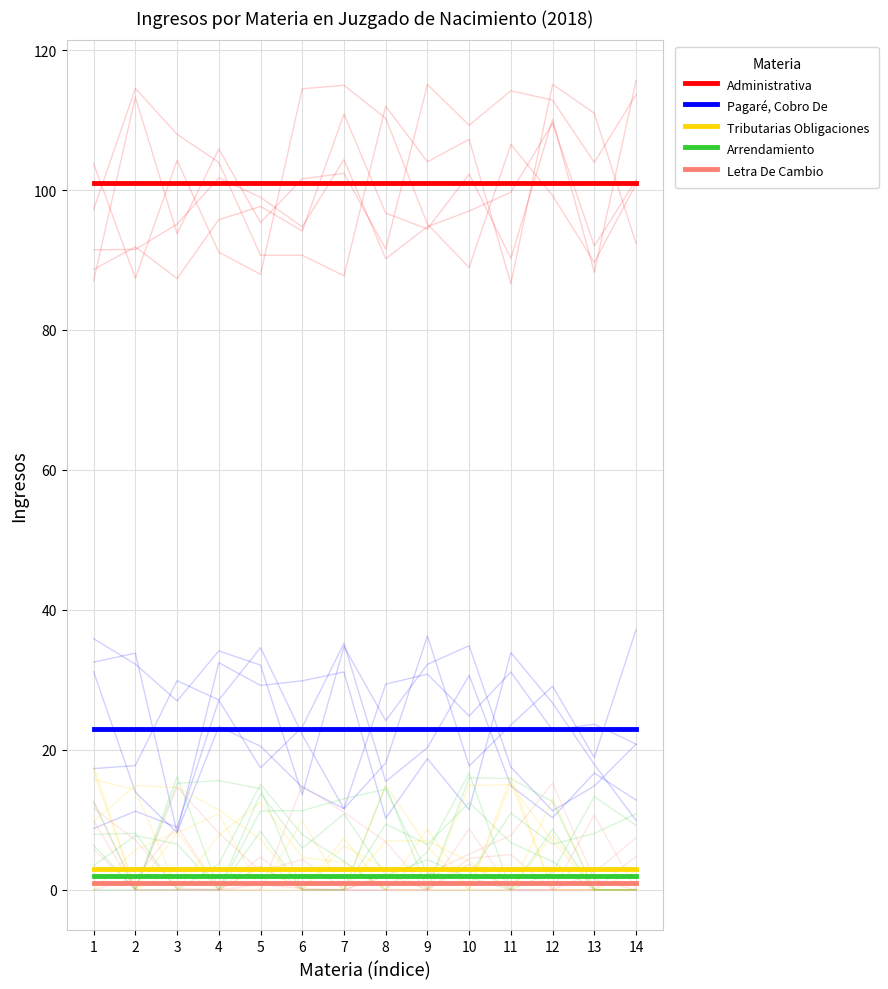

The Letra De Cambio series shows 1 at 14. True or false?

True